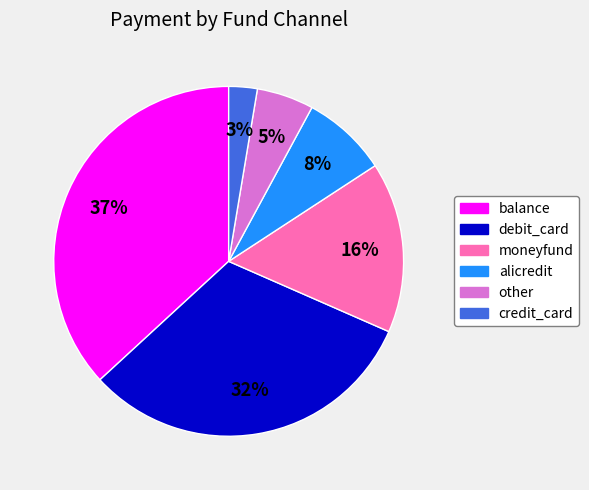

Does moneyfund represent more than half of the total?

No